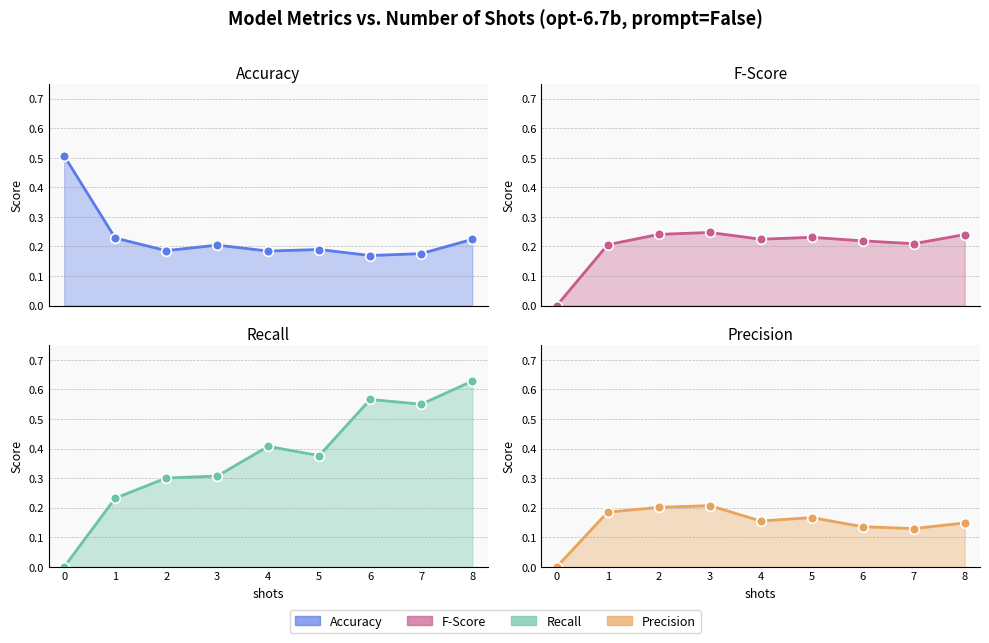

True or false: accuracy has more than 1 interior local peaks.

True